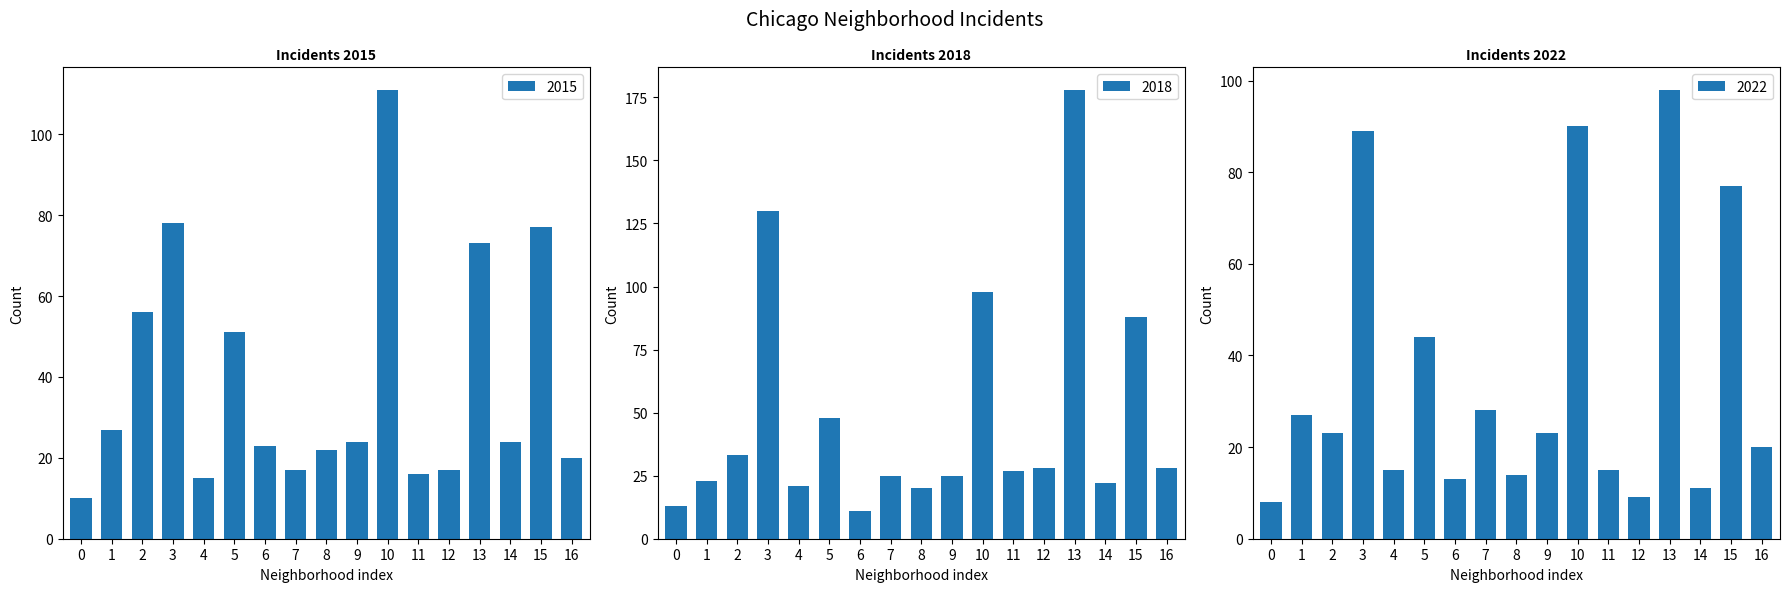

What value does the 2018 series have at 8?

20